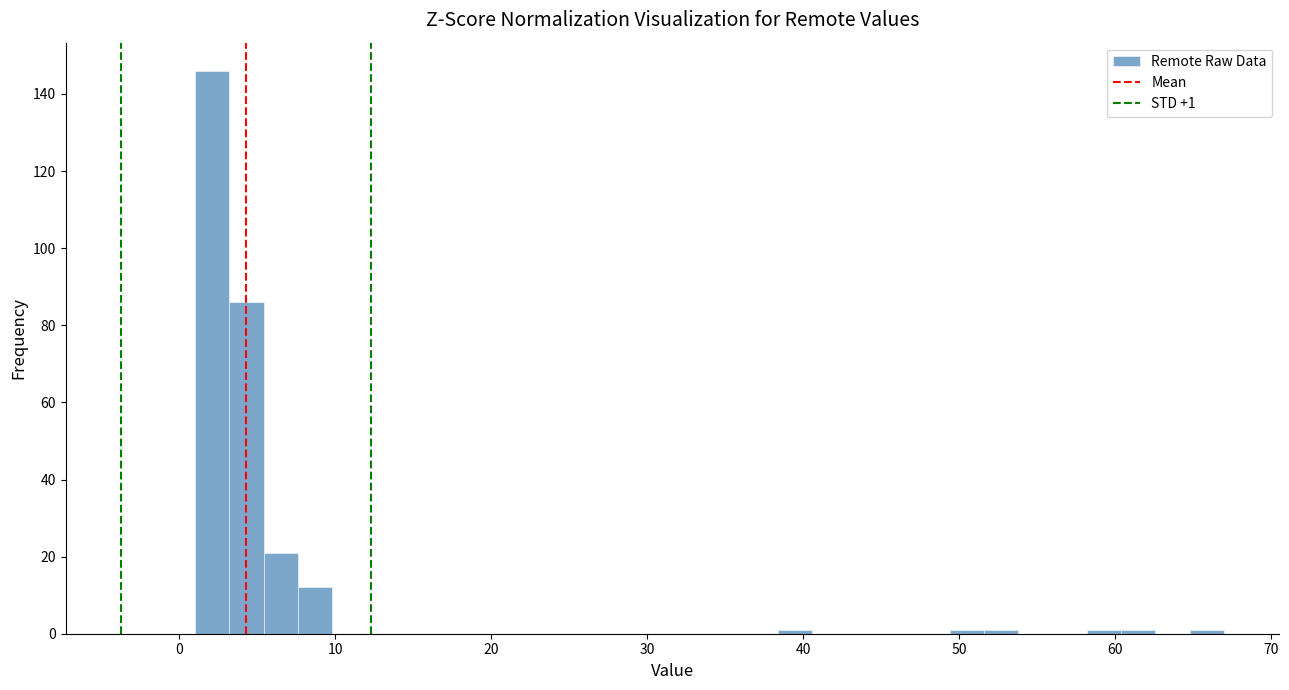

Around what value on the x-axis is the tallest bar? Give the approximate position of its centre, as read against the axis.

2